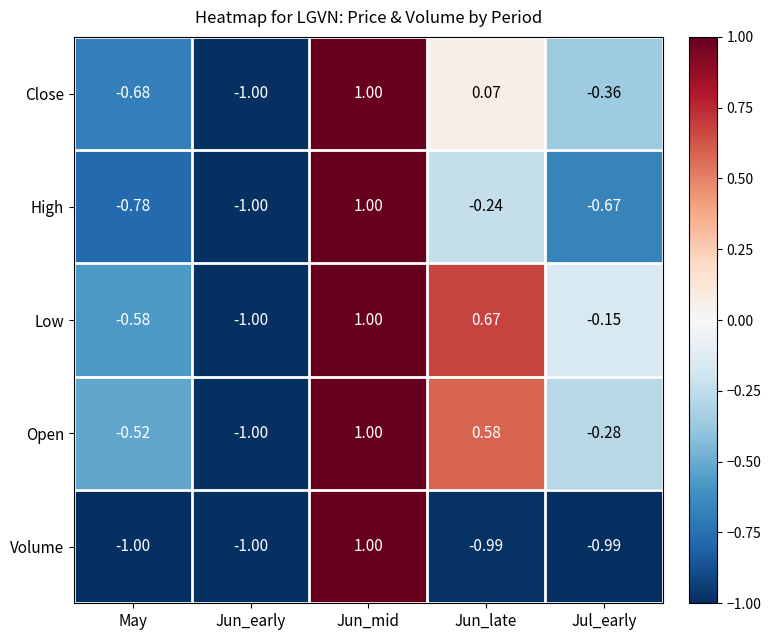

Which category has the highest value in the Low series?

Jun_mid